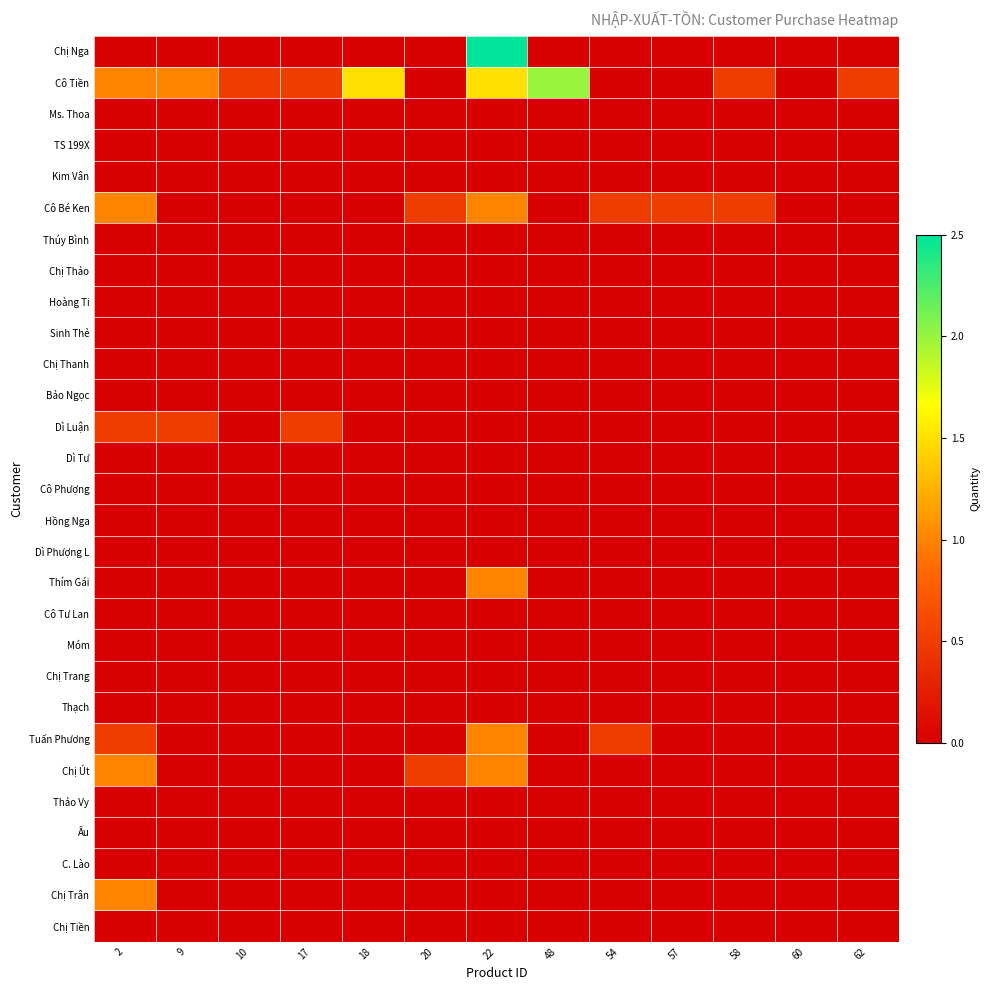

At how many categories does at least one series exceed 1?

3